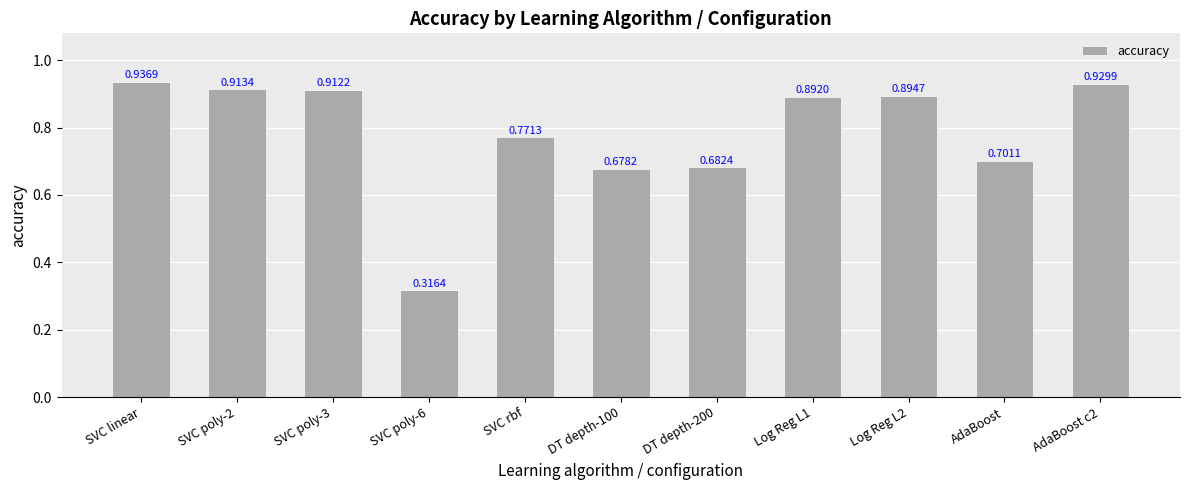

List the labels in order of value, largest first.

SVC linear, AdaBoost c2, SVC poly-2, SVC poly-3, Log Reg L2, Log Reg L1, SVC rbf, AdaBoost, DT depth-200, DT depth-100, SVC poly-6